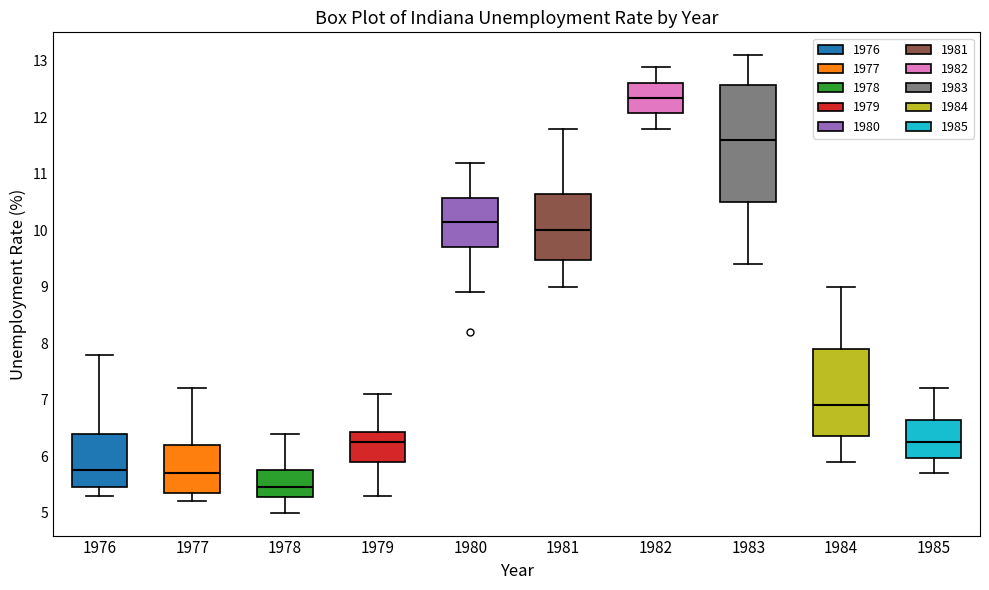

Where is the upper edge of the box at x = 1985 on the y-axis? The values are not printed on the chart, so give them approximately, as read against the axis.

6.7